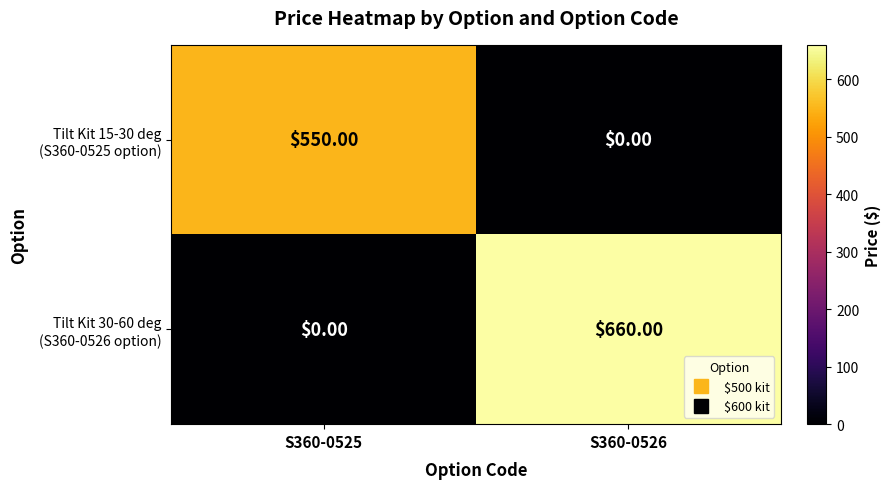

At which category is the sum across all series the highest?

S360-0526